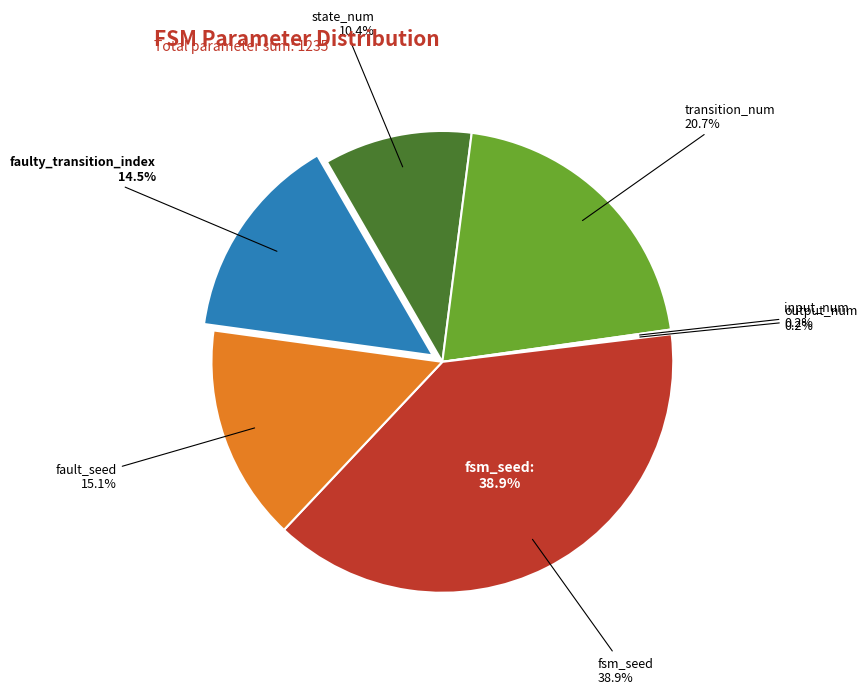

How many segments does this pie chart have?

7